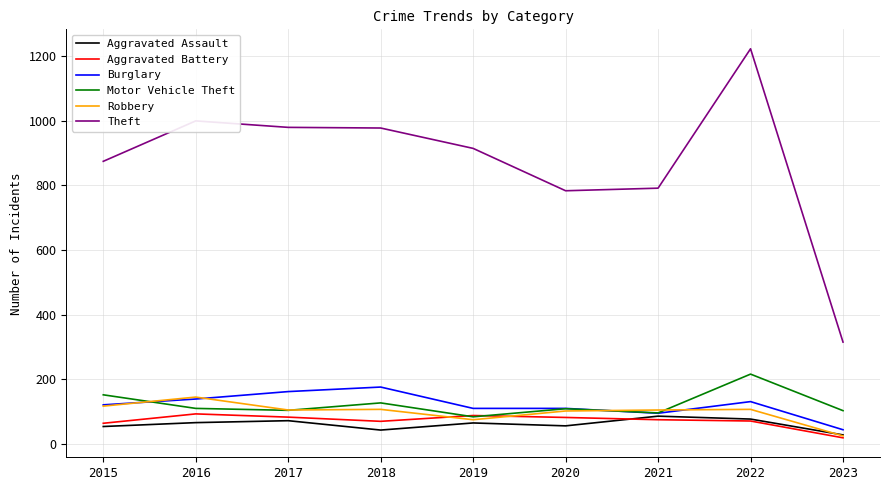

Does the chart have visible grid lines?

Yes